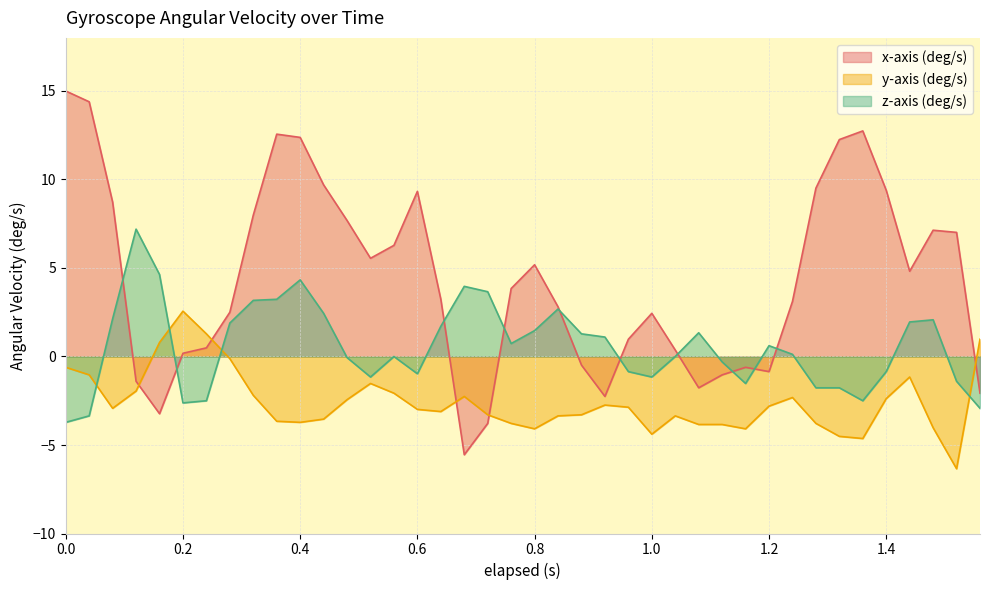

Where is the first local maximum for y-axis (deg/s)?

0.2